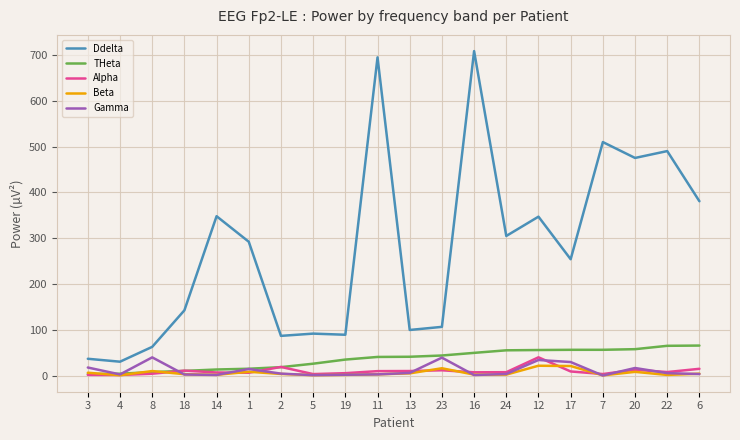

Which series changed the most between 13 and 7?

Ddelta